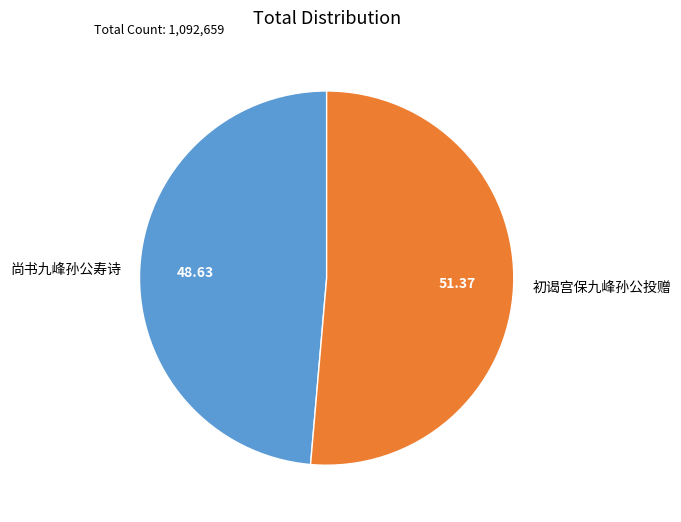

Combined, do 初谒宫保九峰孙公投赠 and 尚书九峰孙公寿诗 account for over 50%?

Yes